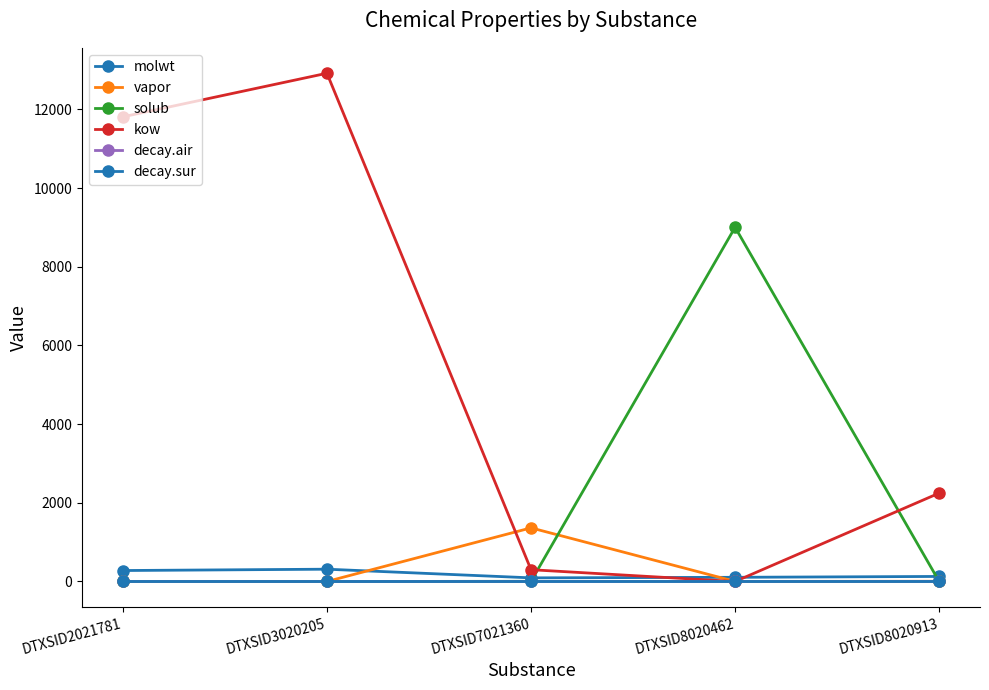

Between DTXSID3020205 and DTXSID8020913, which is larger?

DTXSID3020205